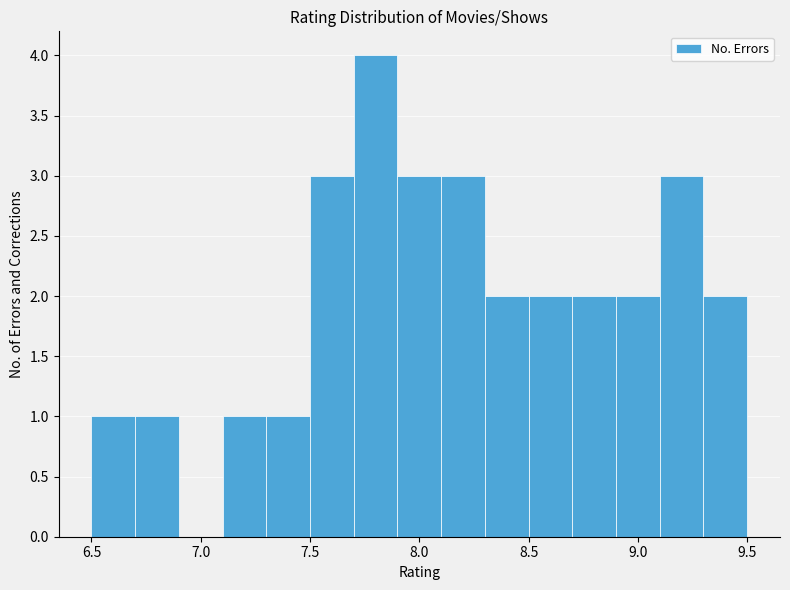

Reading left to right, list every bar in this chart as the range it spans on the x-axis followed by its height. The values are not printed on the chart, so give them approximately, as read against the axis.

6.5 to 6.7: 1
6.7 to 6.9: 1
6.9 to 7.1: 0
7.1 to 7.3: 1
7.3 to 7.5: 1
7.5 to 7.7: 3
7.7 to 7.9: 4
7.9 to 8.1: 3
8.1 to 8.3: 3
8.3 to 8.5: 2
8.5 to 8.7: 2
8.7 to 8.9: 2
8.9 to 9.1: 2
9.1 to 9.3: 3
9.3 to 9.5: 2